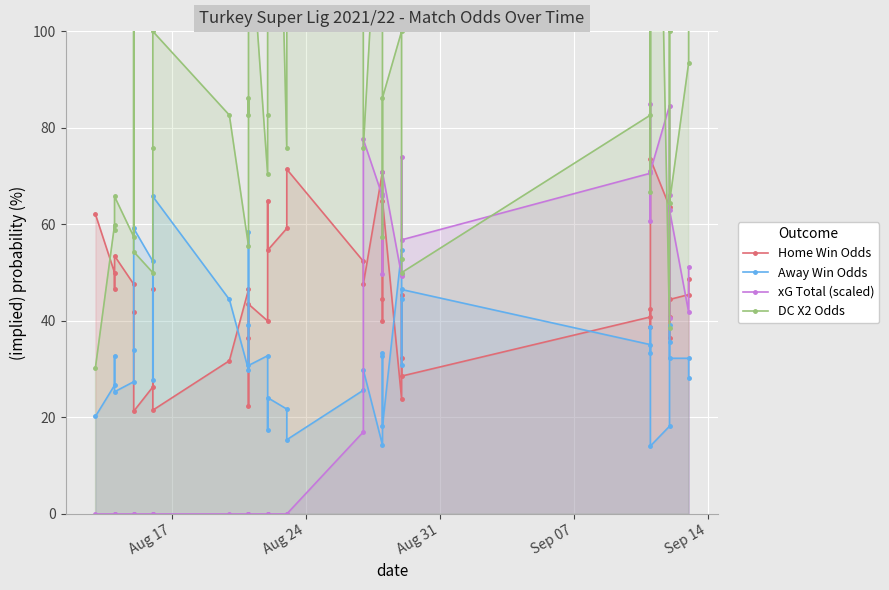

At which label does xG Total (scaled) reach its minimum?

Aug 17